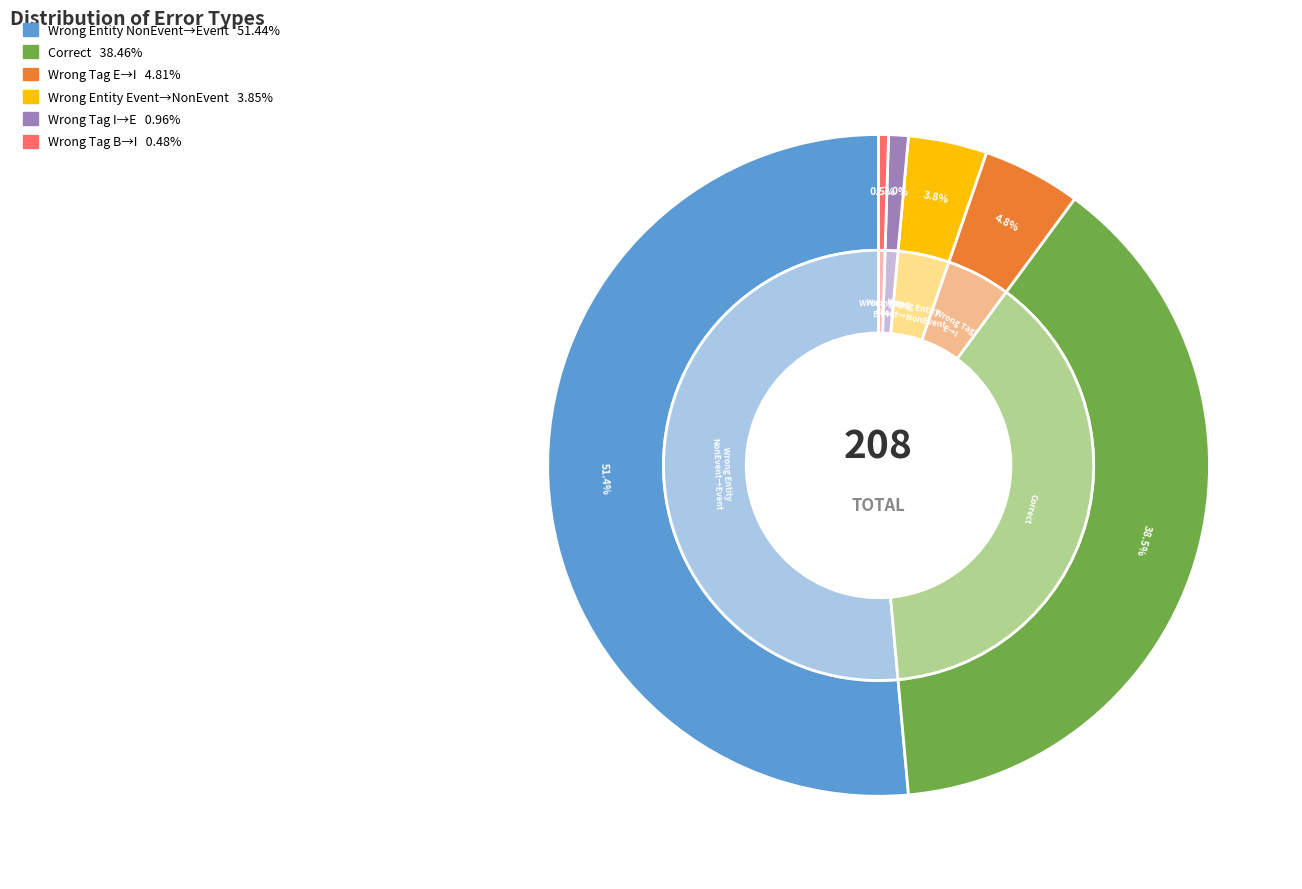

The Wrong_Tag_E_as_I slice represents 18% of the pie. True or false?

False